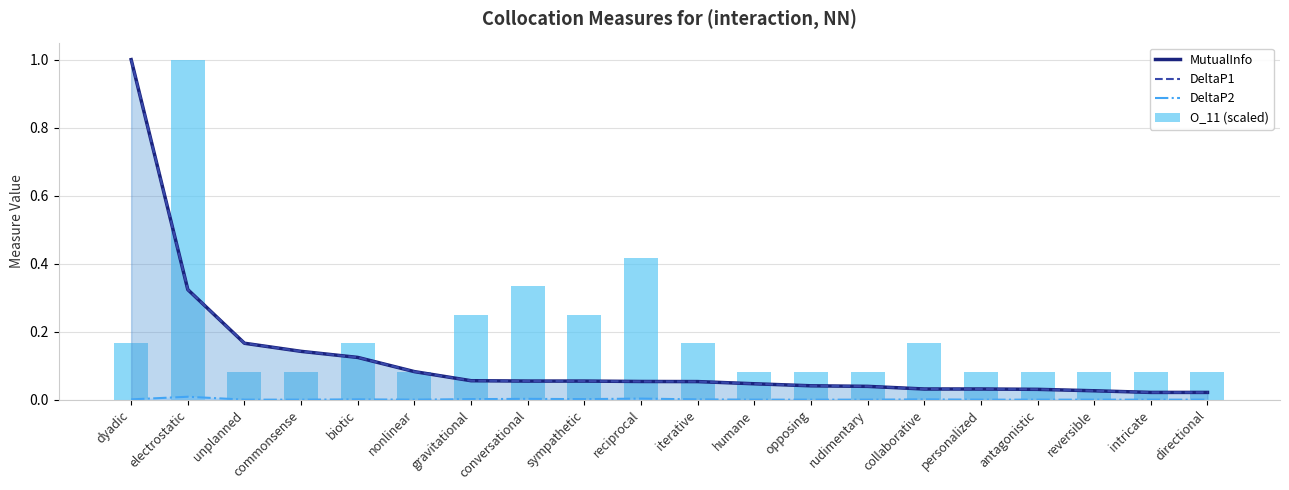

Which series has the largest total across all categories?

O_11 (scaled)